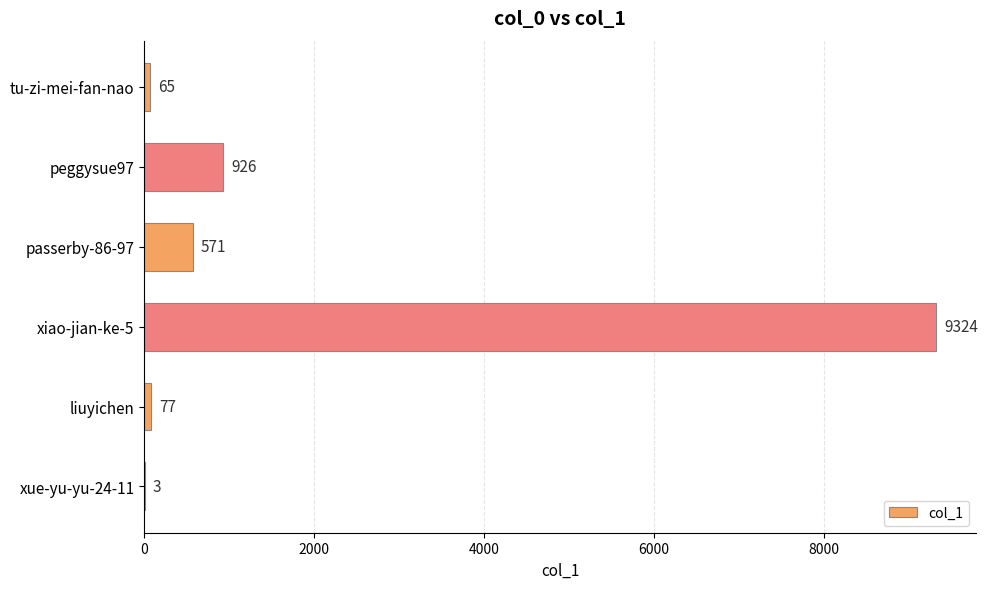

Where is the data nearest to the value 4663?

peggysue97